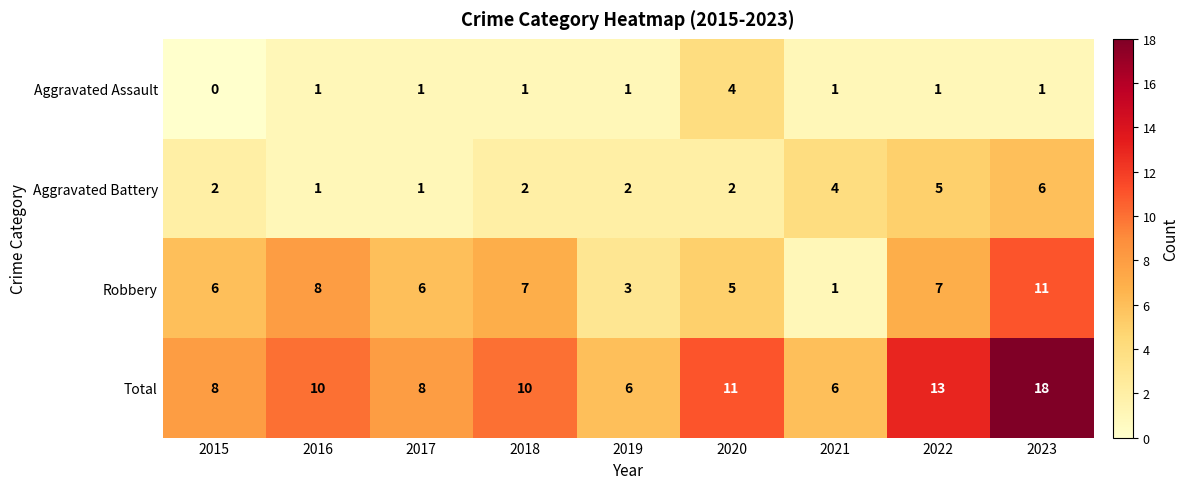

What is the approximate value of Robbery at 2023, to the nearest 5?

10